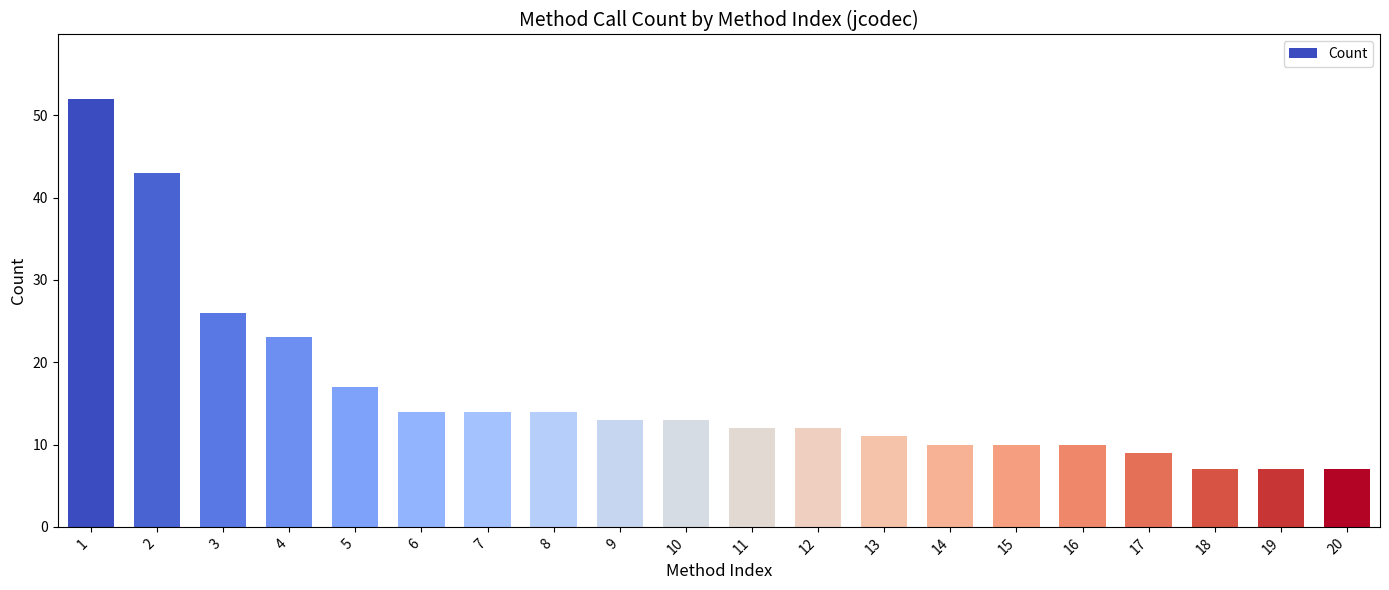

What is the difference between the second highest and minimum values?

36